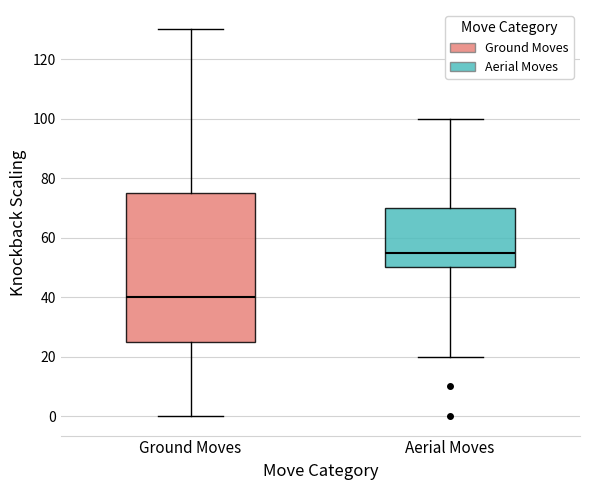

Which box has the highest median line?

Aerial Moves